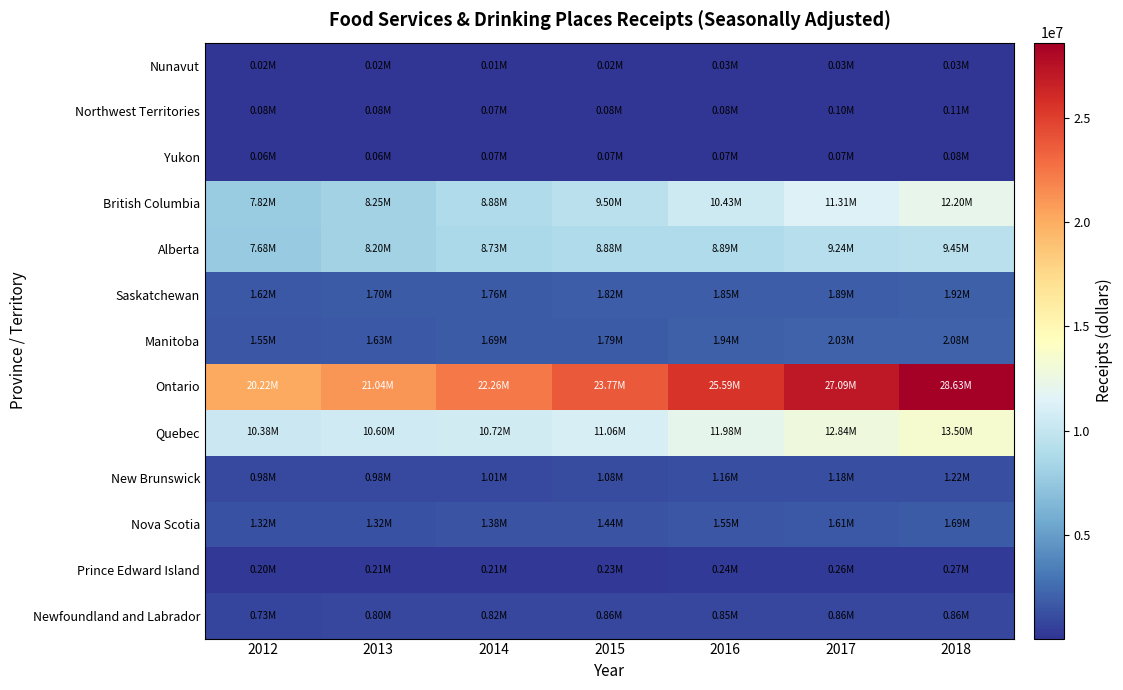

What is the smallest value displayed?

14339